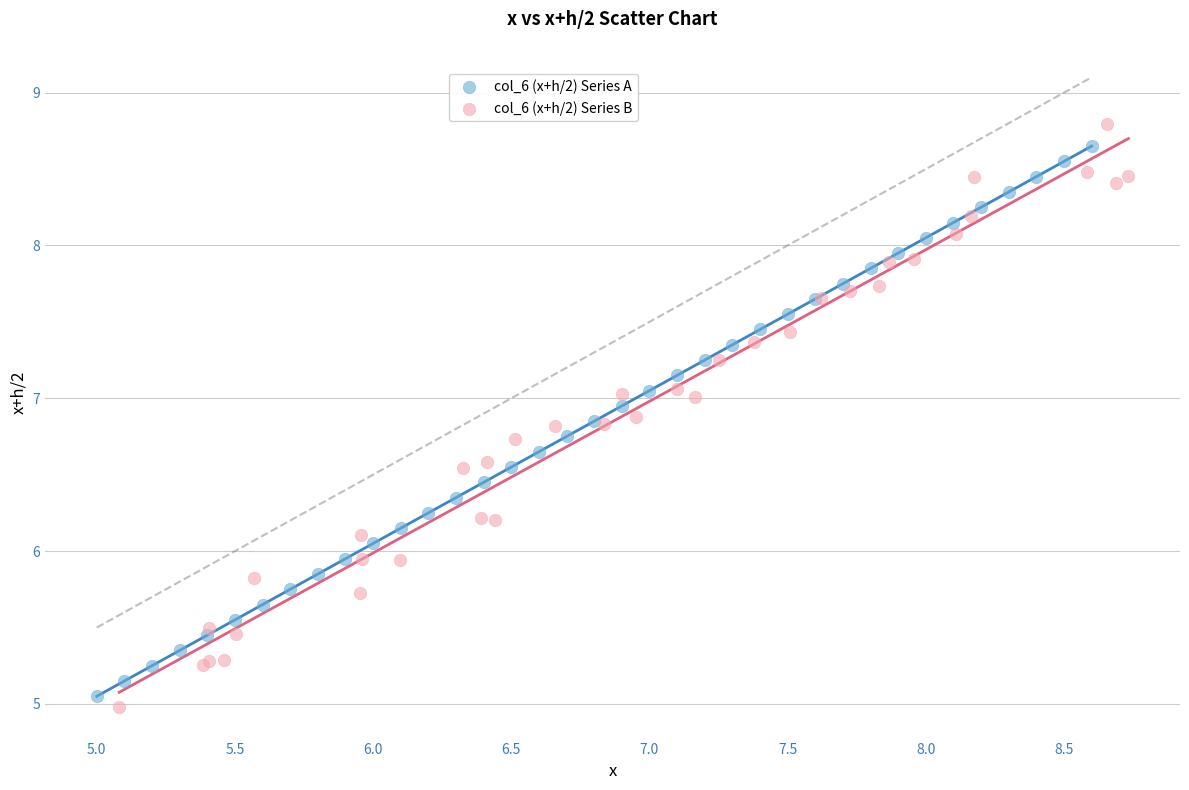

Which series has the widest spread of Y values?

col_6 (x+h/2) Series B